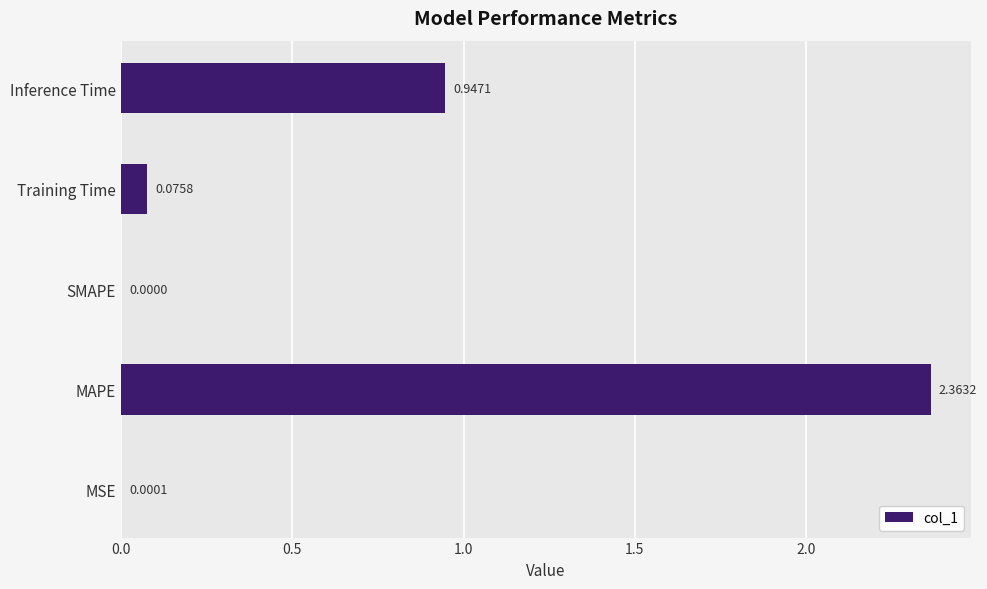

Where is the data nearest to the value 1?

Inference Time